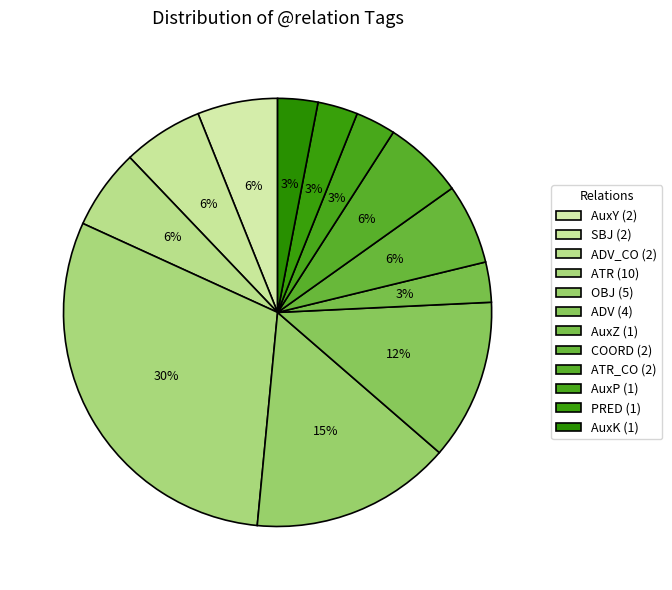

How many segments does this pie chart have?

12